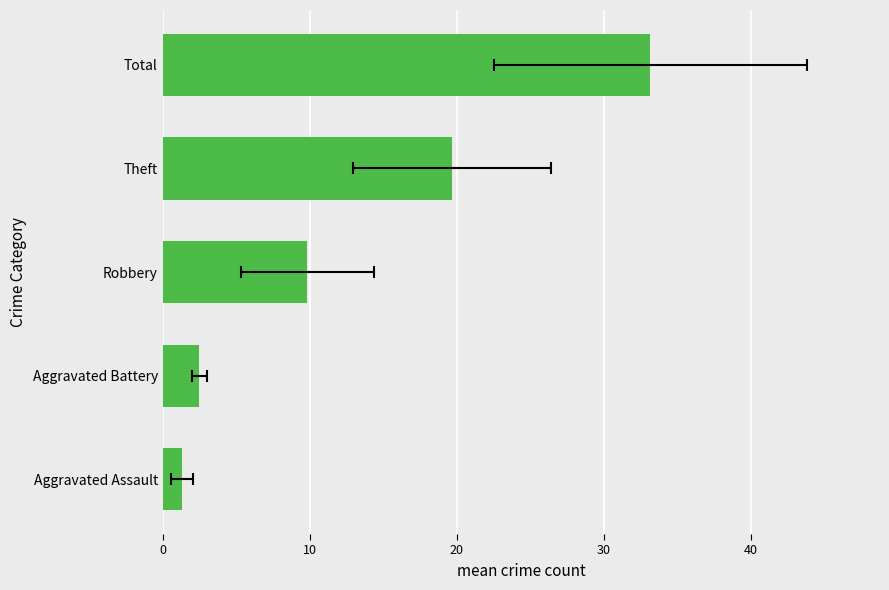

Is it true that the value at Robbery is 3.4?

False